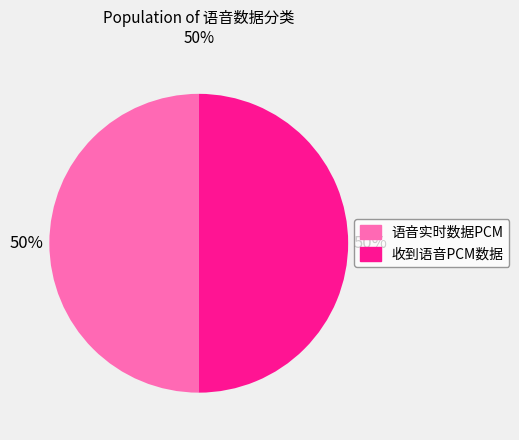

How many segments does this pie chart have?

2